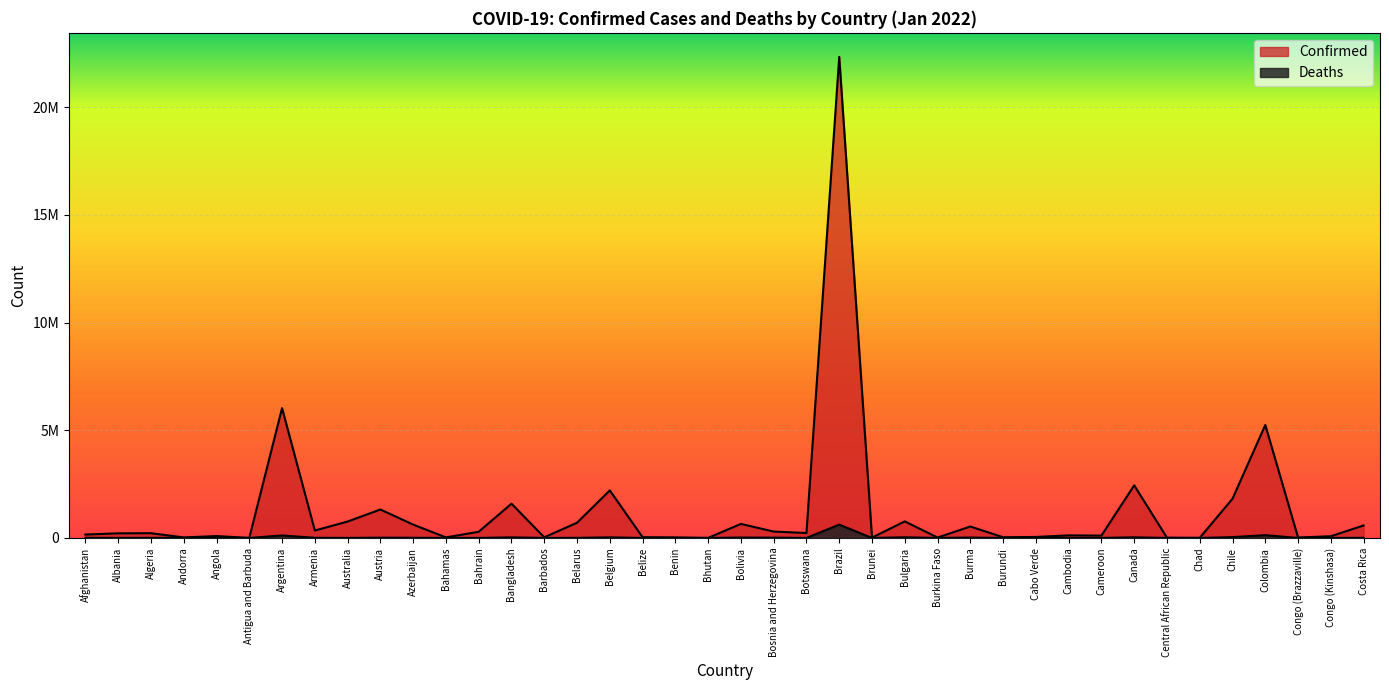

True or false: Confirmed has more than 1 points higher than both neighbors.

True